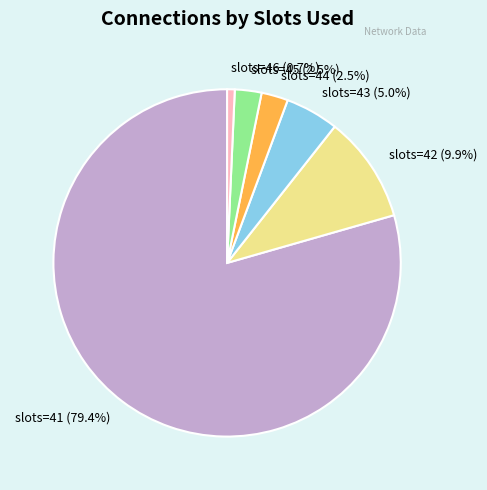

What is the total percentage of slots=46 (0.7%) and slots=44 (2.5%)?

3.2%